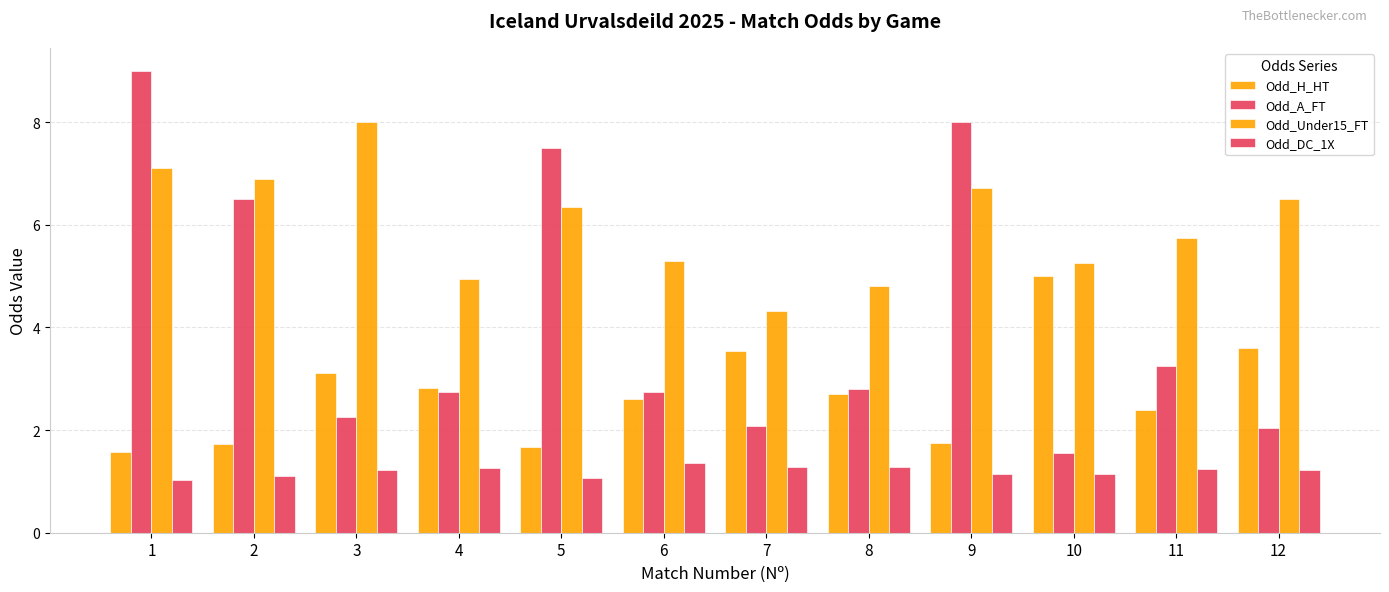

How many distinct data groups are displayed?

4